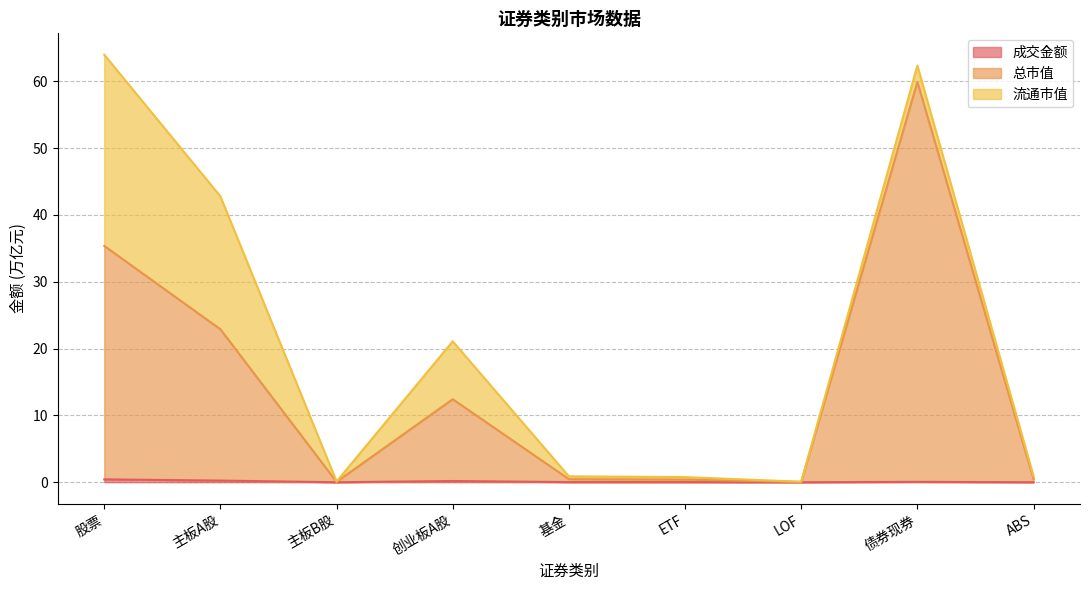

What is the sum of all 总市值 values?

132.0